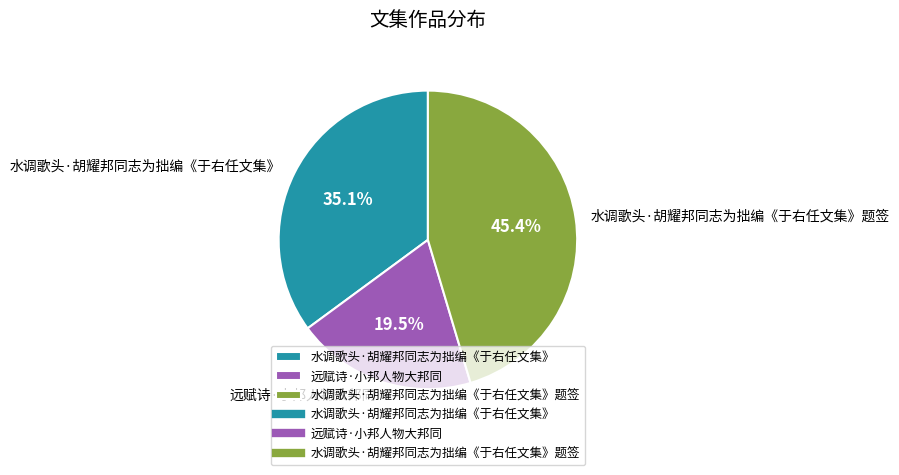

What percentage do 水调歌头·胡耀邦同志为拙编《于右任文集》题签 and 远赋诗·小邦人物大邦同 together represent?

64.9%